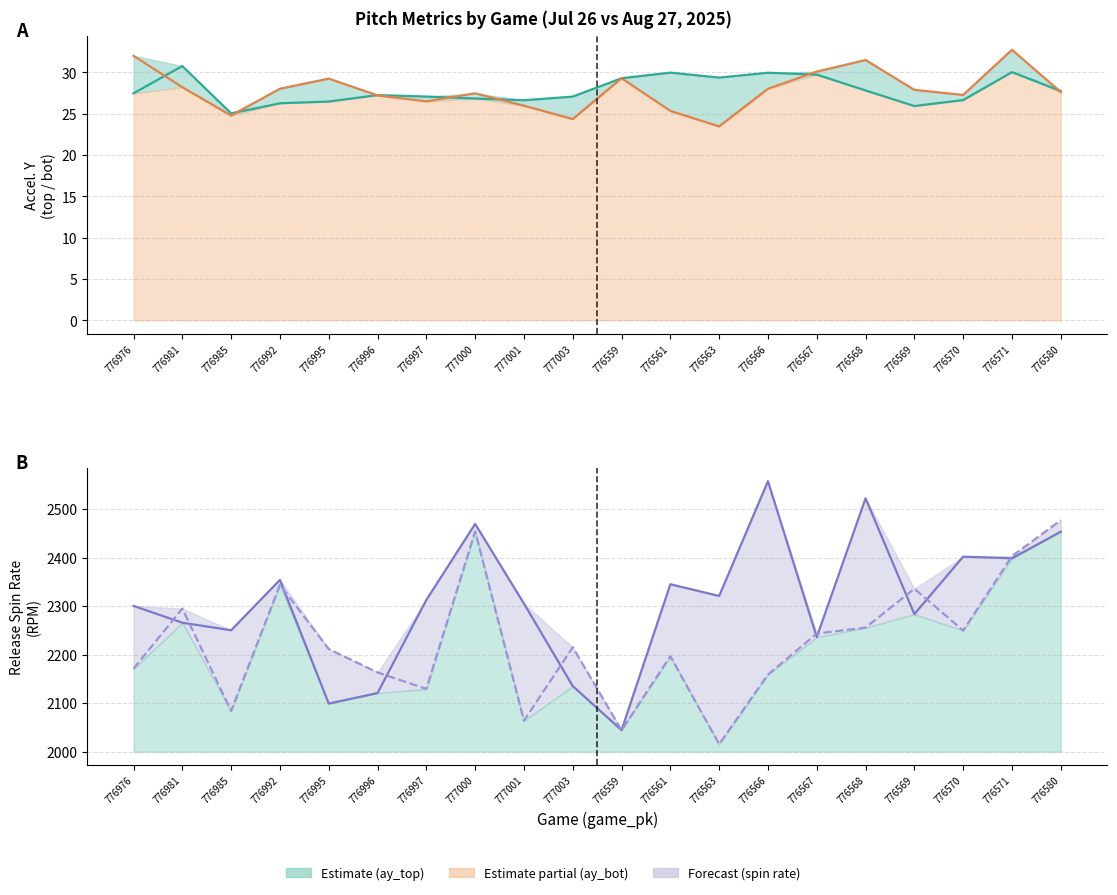

True or false: ay_top and spin_rate_bot intersect in this chart.

False